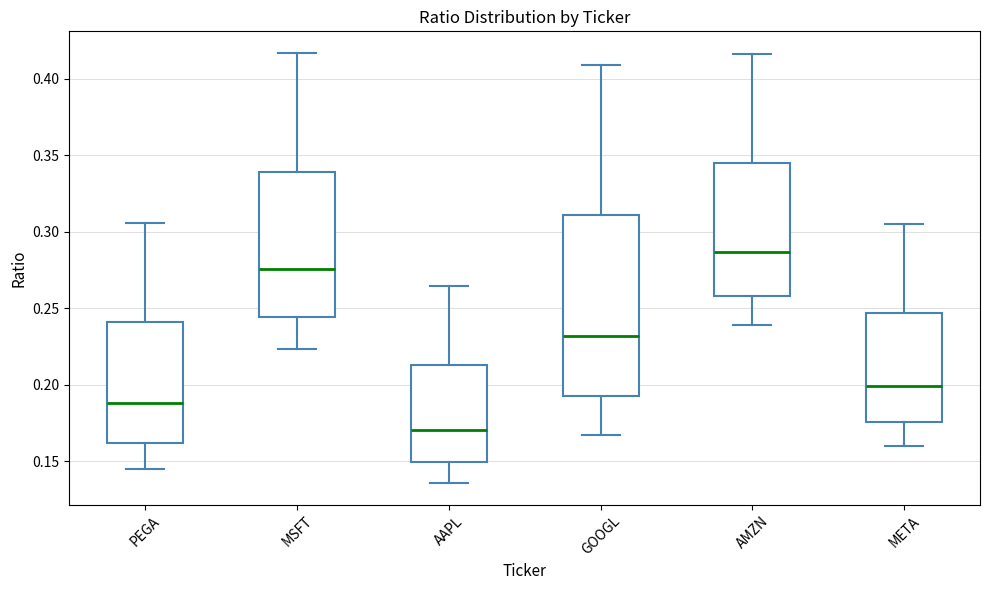

Where does the upper whisker of the box for MSFT end on the y-axis? The values are not printed on the chart, so give them approximately, as read against the axis.

0.415